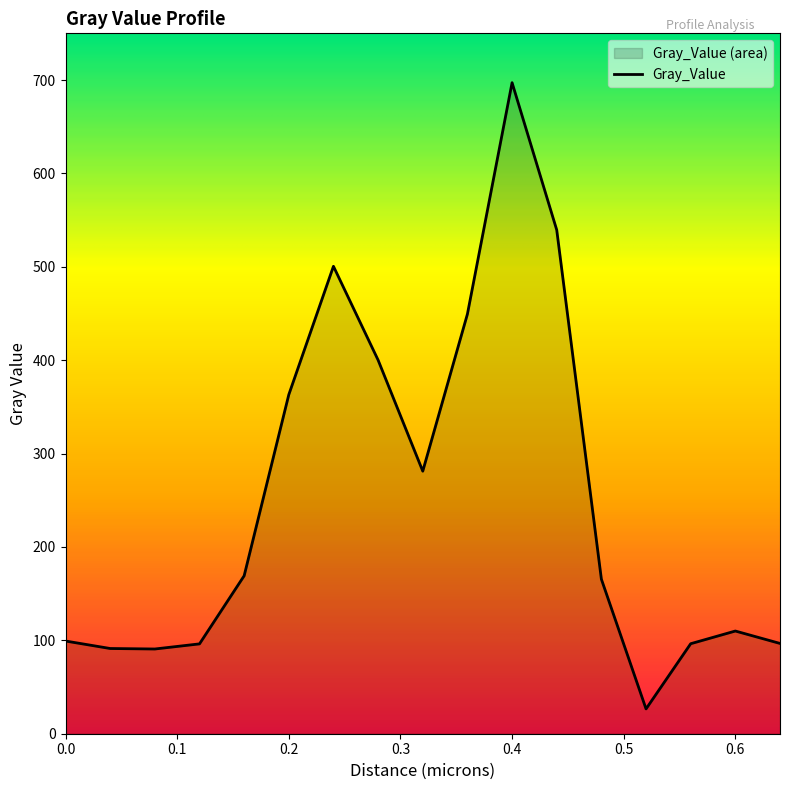

Where does the data first go above 165?

0.16